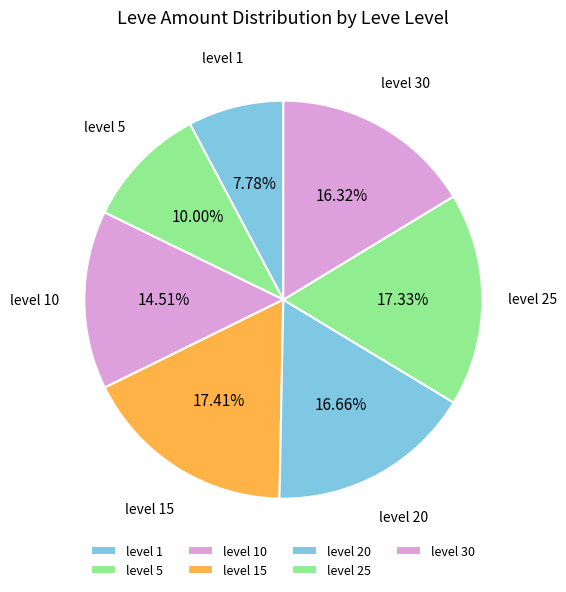

Between level 5 and level 15, which is larger?

level 15